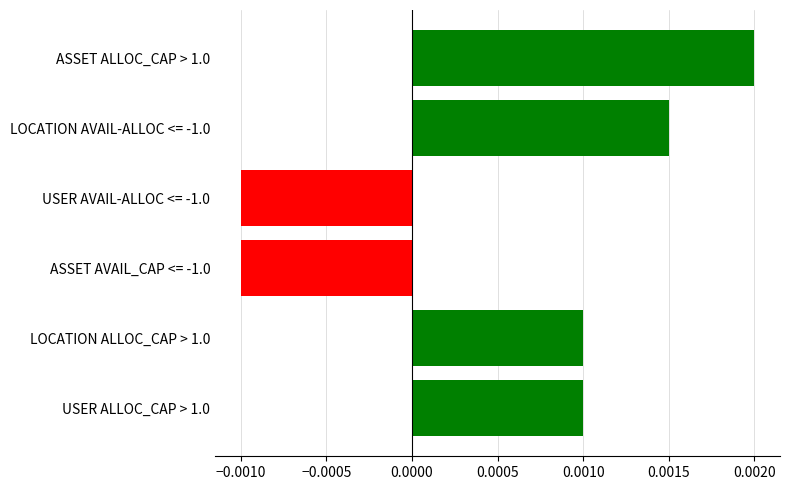

Between ASSET AVAIL_CAP <= -1.0 and LOCATION AVAIL-ALLOC <= -1.0, which is larger?

LOCATION AVAIL-ALLOC <= -1.0